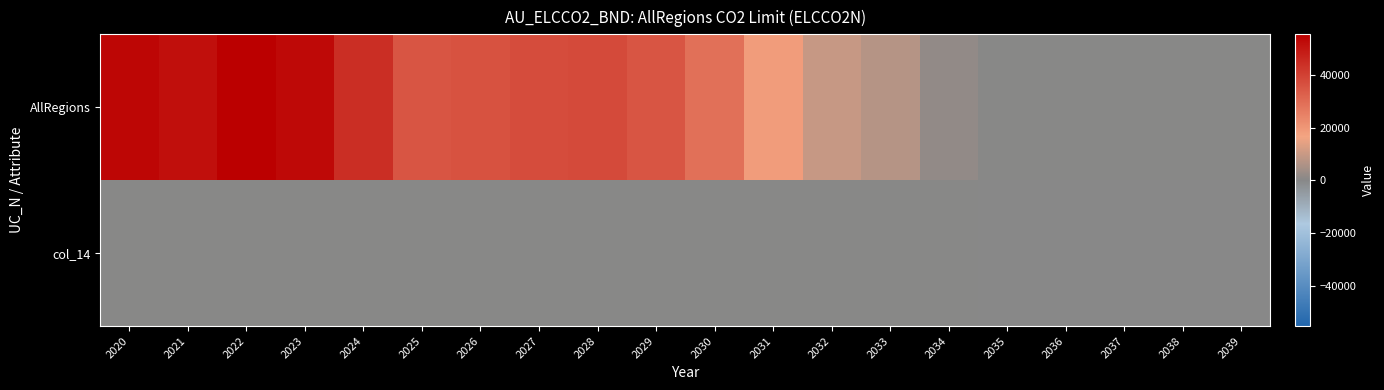

Between 2031 and 2036, which series saw the biggest shift?

AllRegions